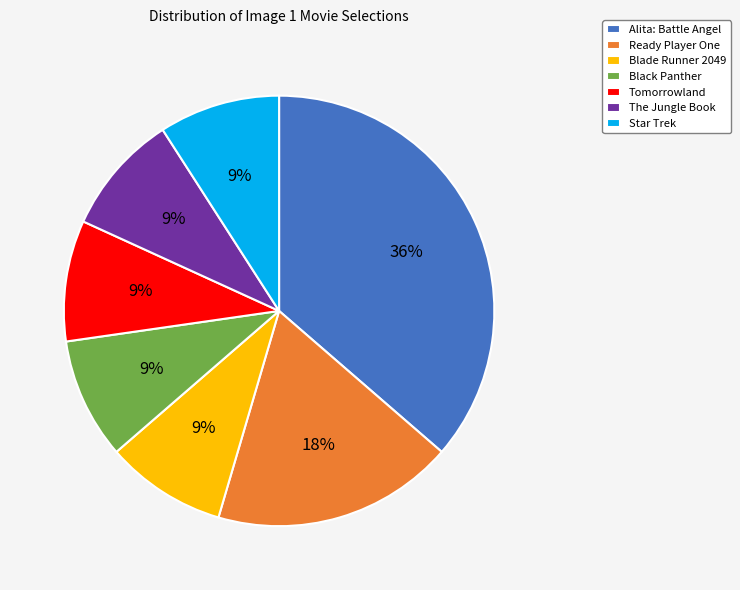

What is the ratio of the value at Alita: Battle Angel to the value at The Jungle Book?

4.0